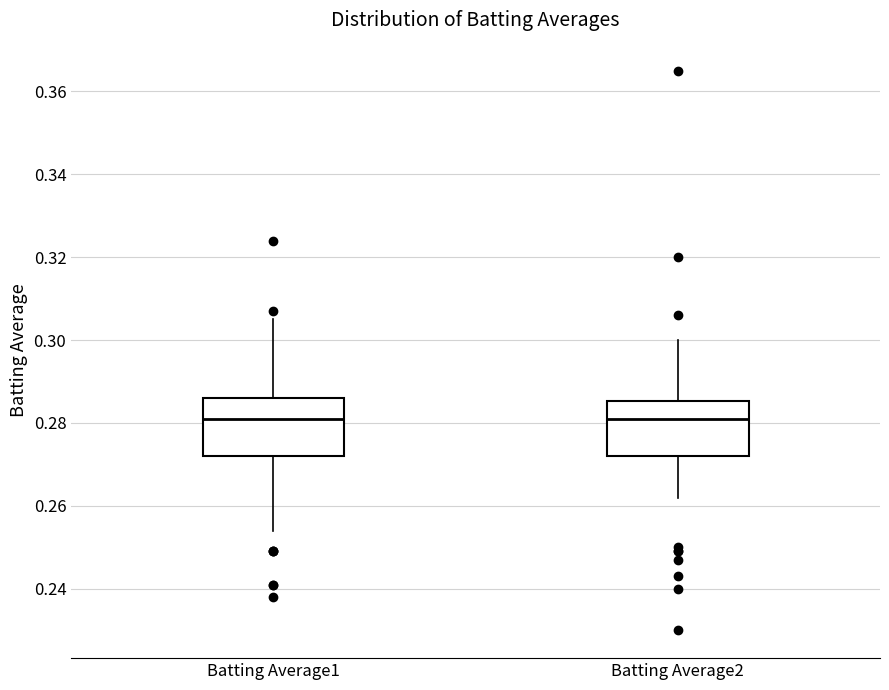

Reading left to right, read every box against the y-axis: the position of its median line, the range the box covers, and the ends of its whiskers. The values are not printed on the chart, so give them approximately, as read against the axis.

Batting Average1: median 0.282, box 0.272 to 0.286, whiskers 0.254 to 0.306
Batting Average2: median 0.282, box 0.272 to 0.286, whiskers 0.262 to 0.300